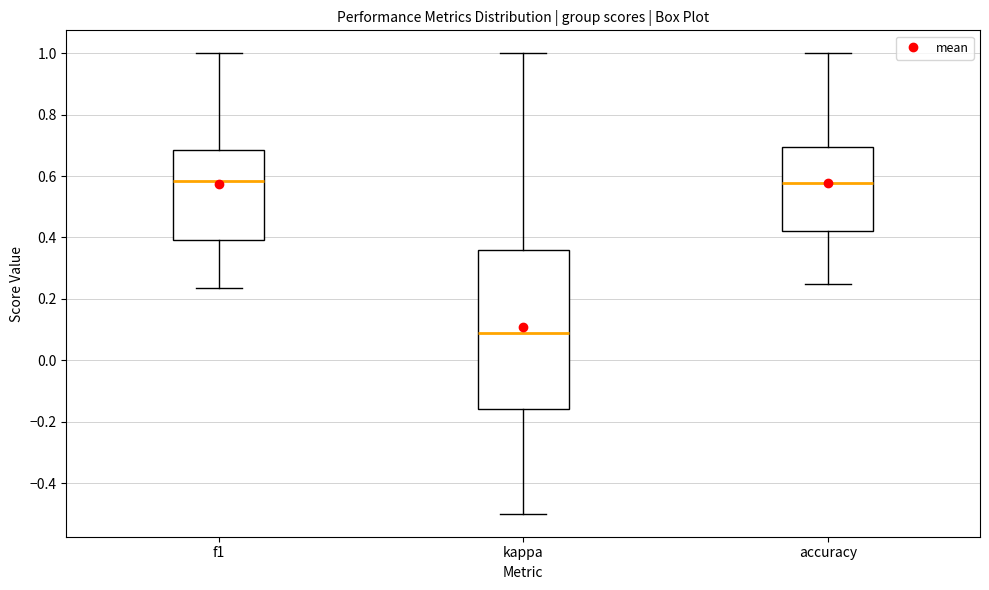

Reading left to right, read every box against the y-axis: the position of its median line, the range the box covers, and the ends of its whiskers. The values are not printed on the chart, so give them approximately, as read against the axis.

f1: median 0.58, box 0.40 to 0.68, whiskers 0.24 to 1.00
kappa: median 0.08, box -0.16 to 0.36, whiskers -0.50 to 1.00
accuracy: median 0.58, box 0.42 to 0.70, whiskers 0.26 to 1.00